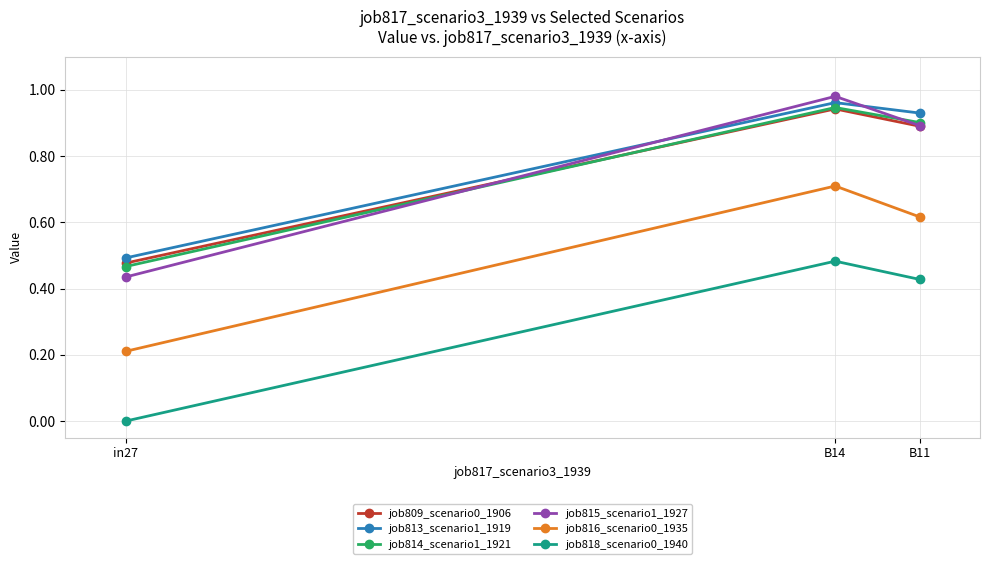

How many distinct data groups are displayed?

6